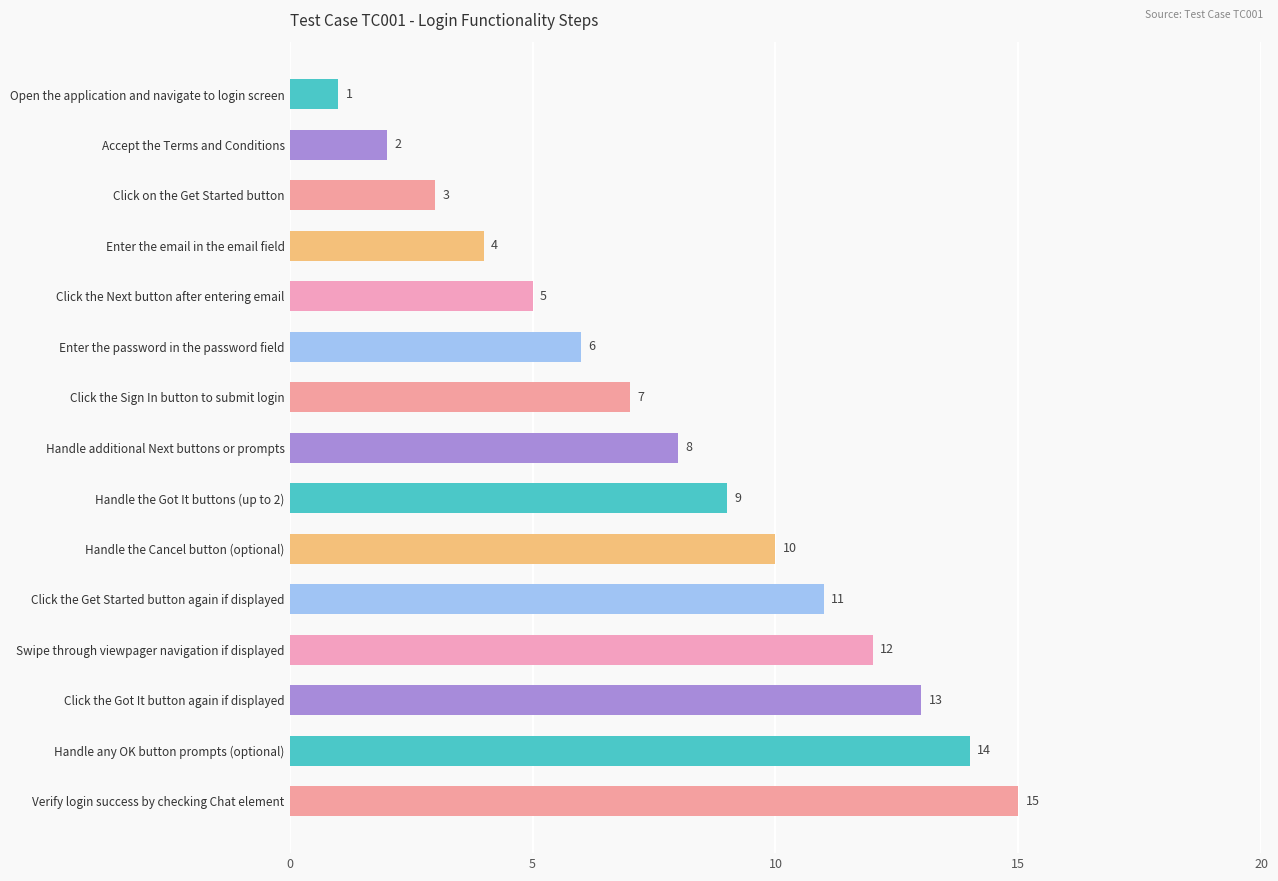

How many bars are there in total?

15